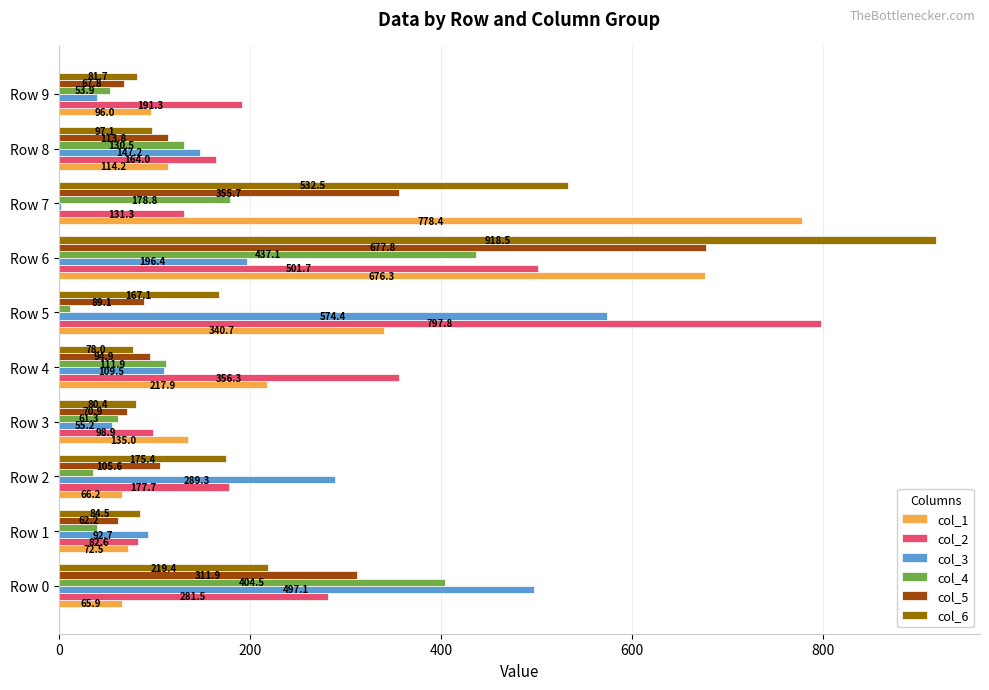

Which series changed the most between Row 7 and Row 9?

col_1